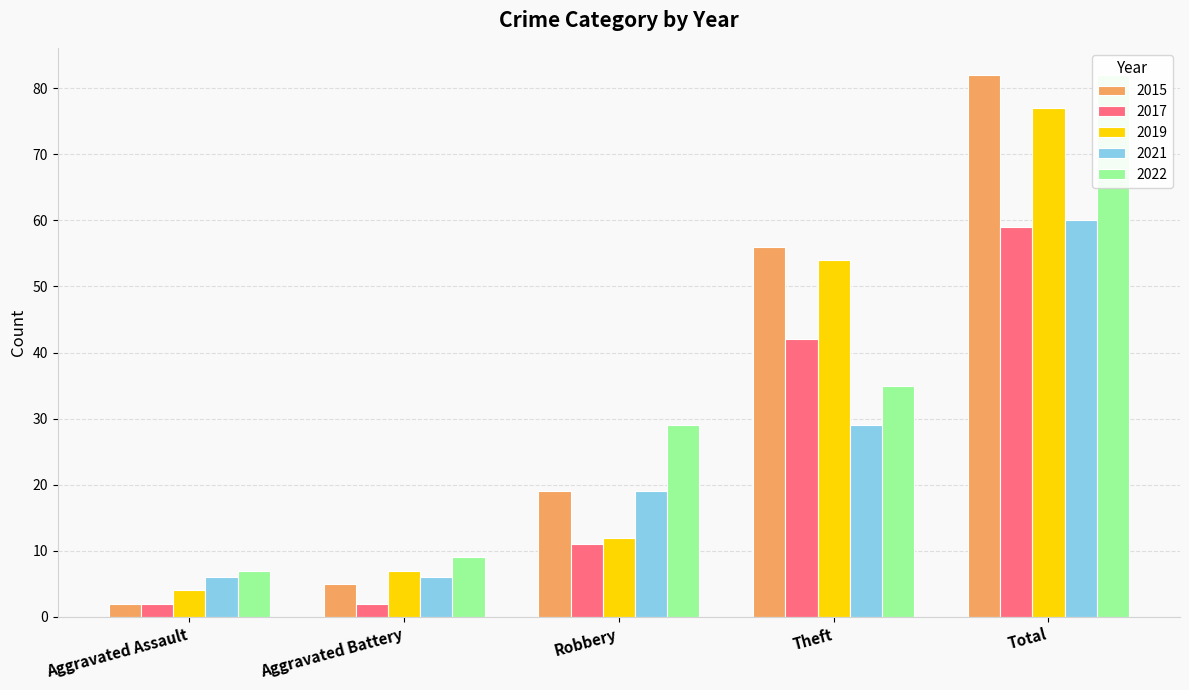

What value does the 2019 series have at Robbery, to the nearest 5?

10